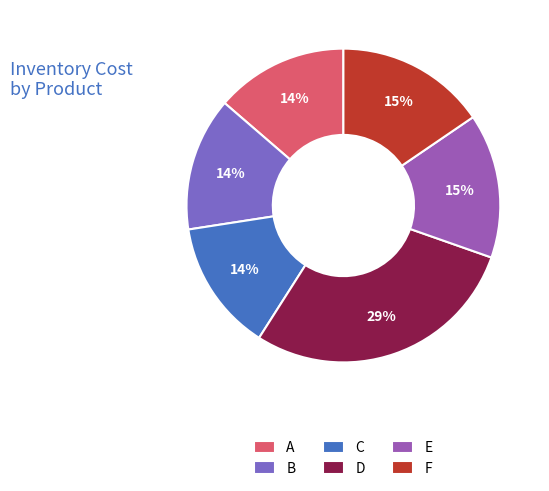

What percentage is the F slice, to the nearest percent?

15%